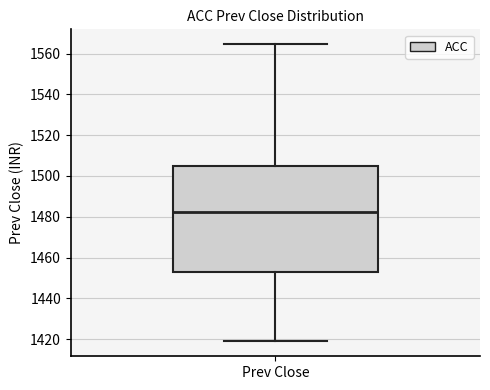

Read this box plot against the y-axis: the position of the median line, the range covered by the box, and the ends of both whiskers. The values are not printed on the chart, so give them approximately, as read against the axis.

median 1482, box 1452 to 1504, whiskers 1418 to 1564